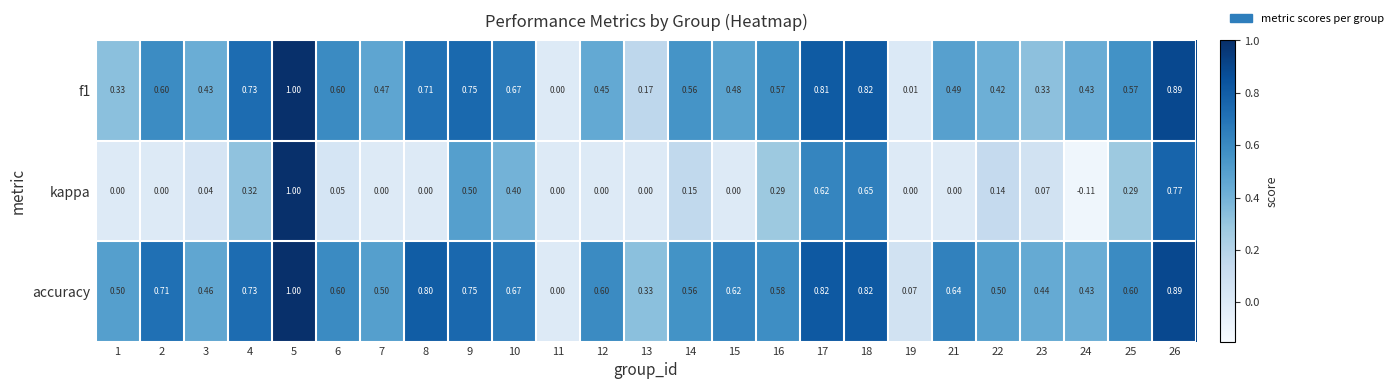

Which series has the widest spread of values?

kappa